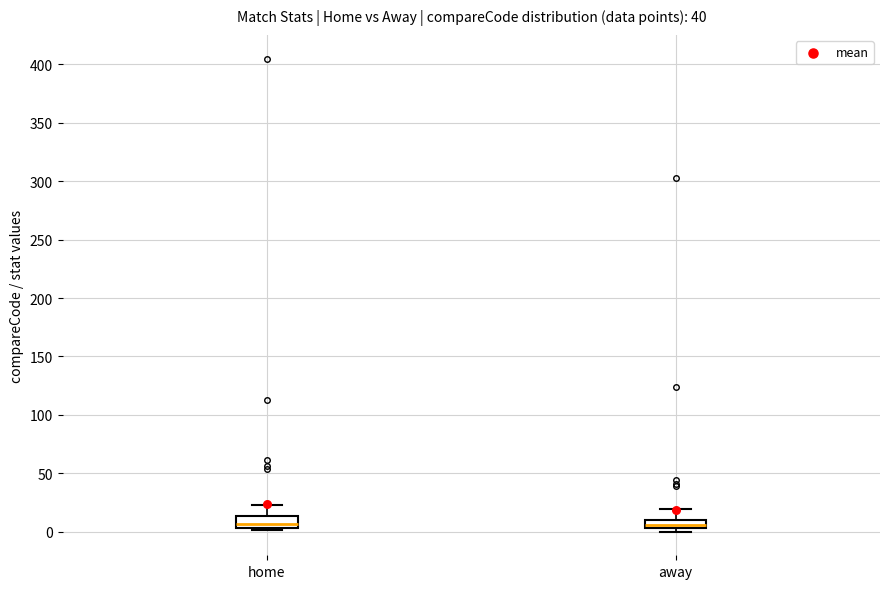

Where does the upper whisker of the box for away end on the y-axis? The values are not printed on the chart, so give them approximately, as read against the axis.

20